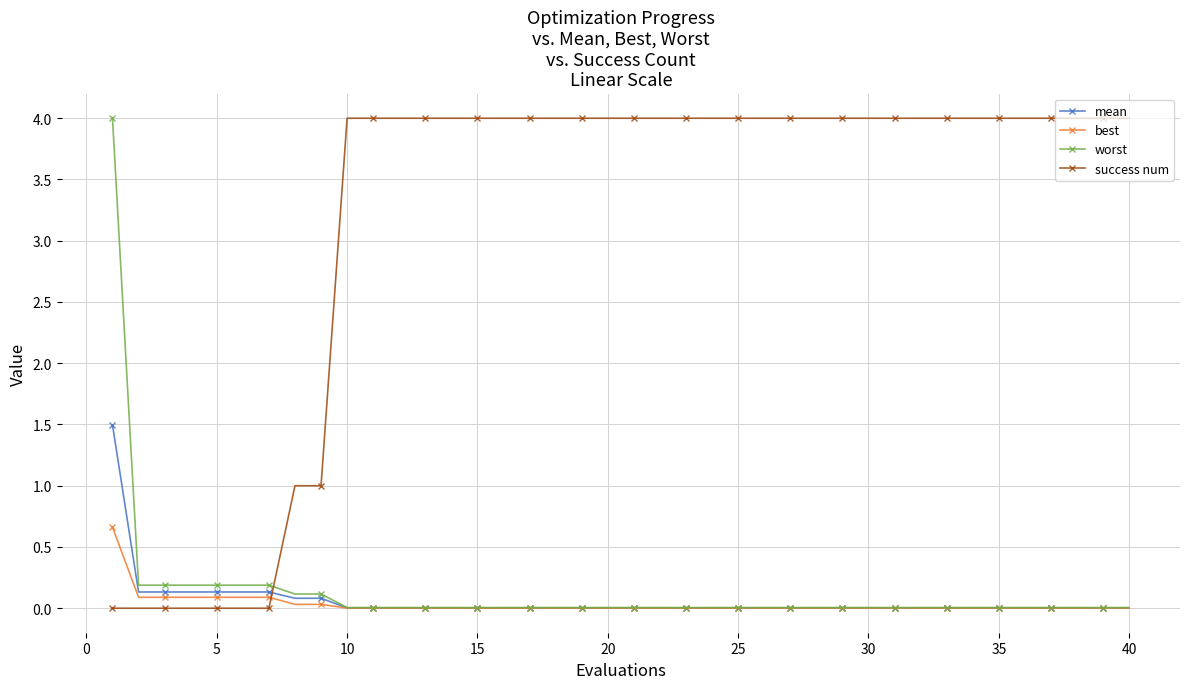

Which series has the largest total across all categories?

success num